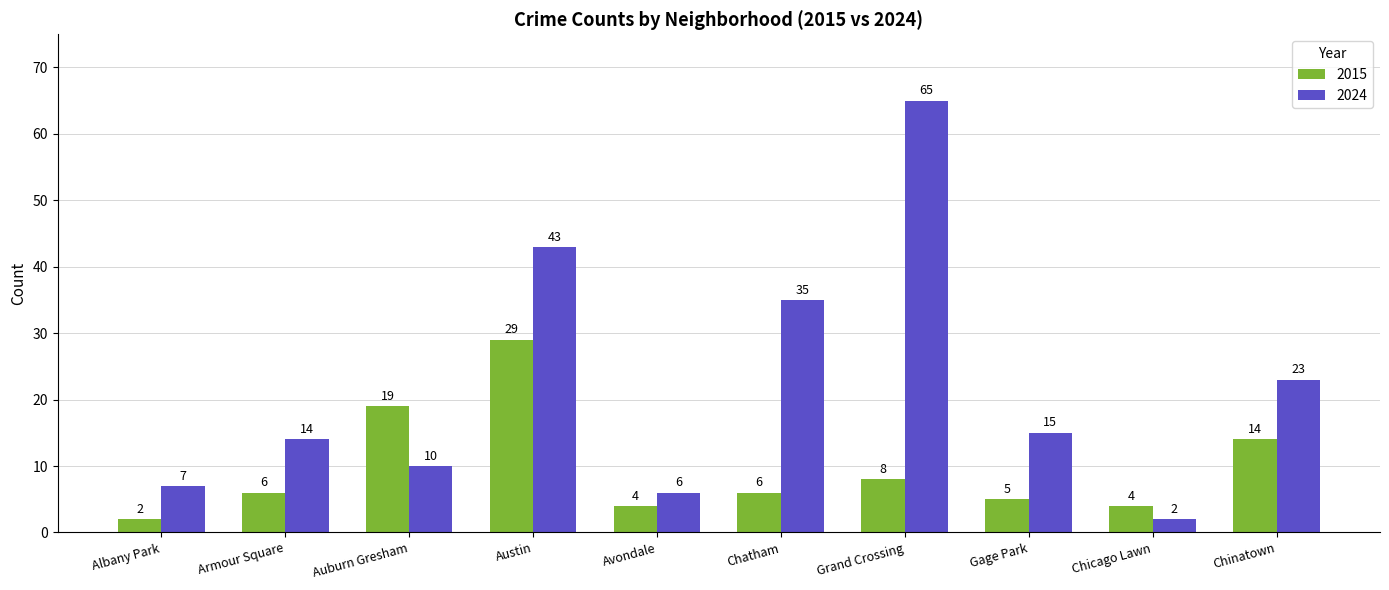

List the series in order of their overall mean, lowest first.

2015, 2024